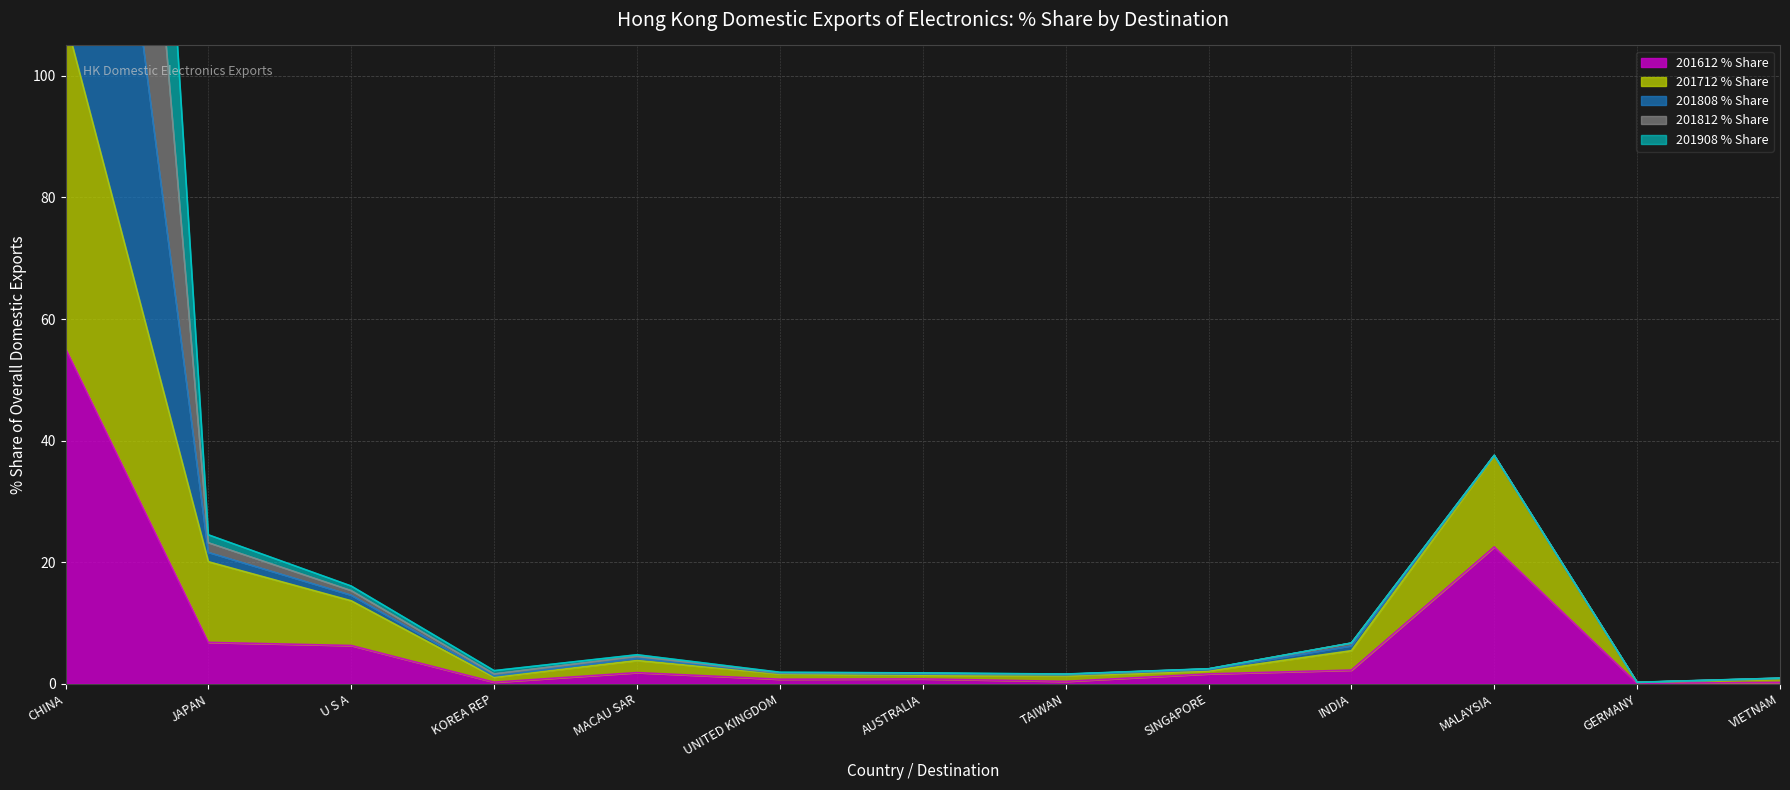

Where is 201612 % Share nearest to the value 27?

MALAYSIA